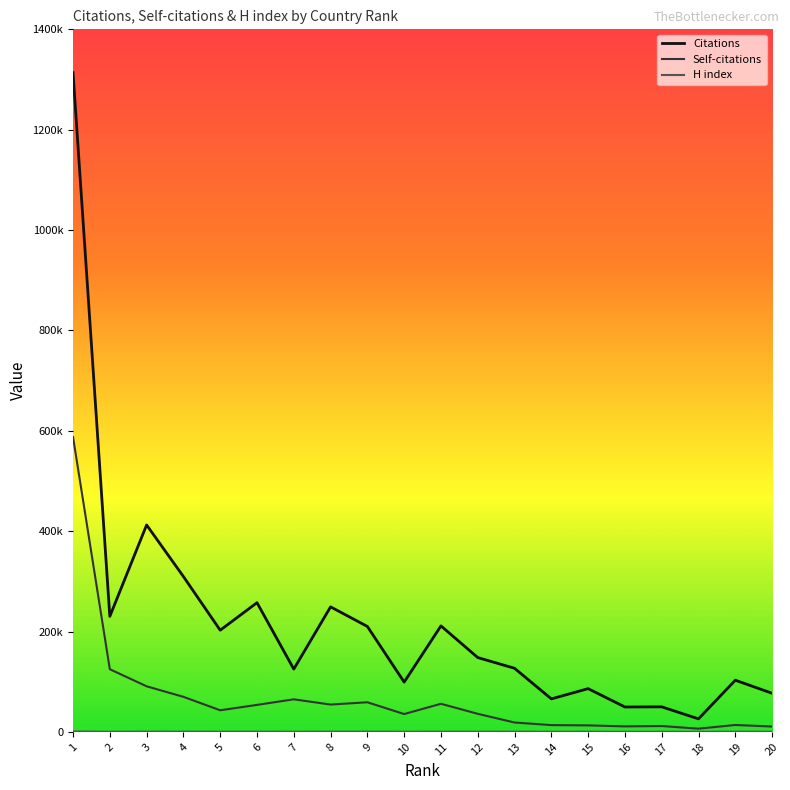

Rank the series at 3 from highest to lowest value.

Citations, Self-citations, H index